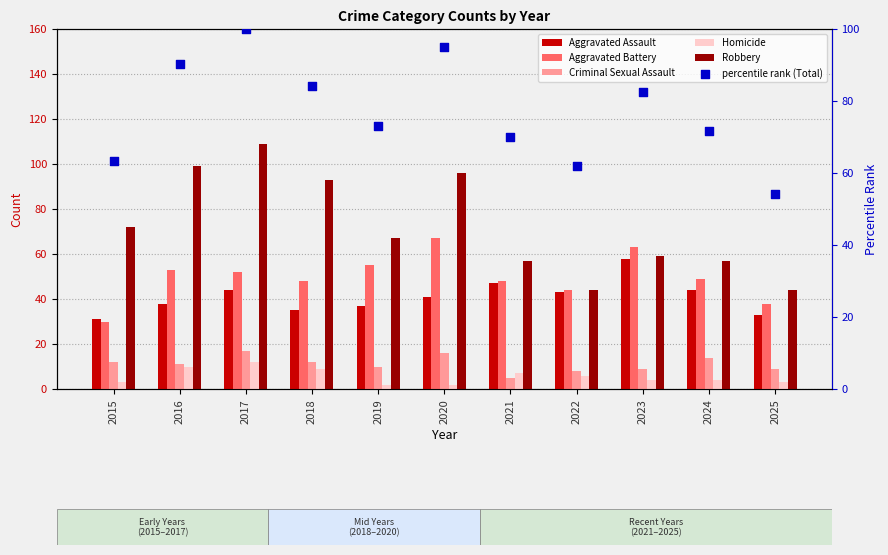

Is the value of Robbery at 2021 greater than the value of Aggravated Assault at 2019?

Yes